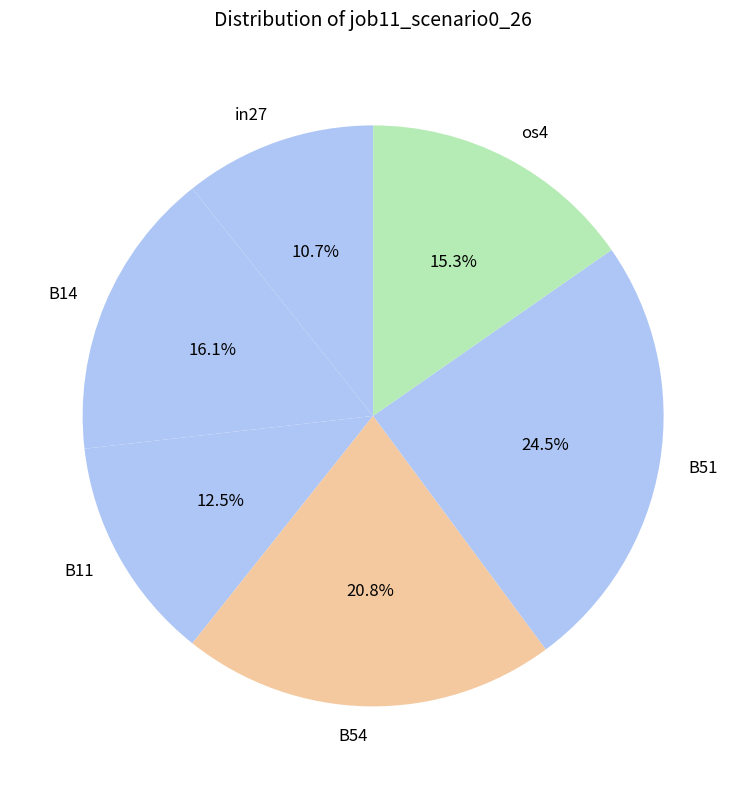

Does B51 account for over 50% of the chart?

No